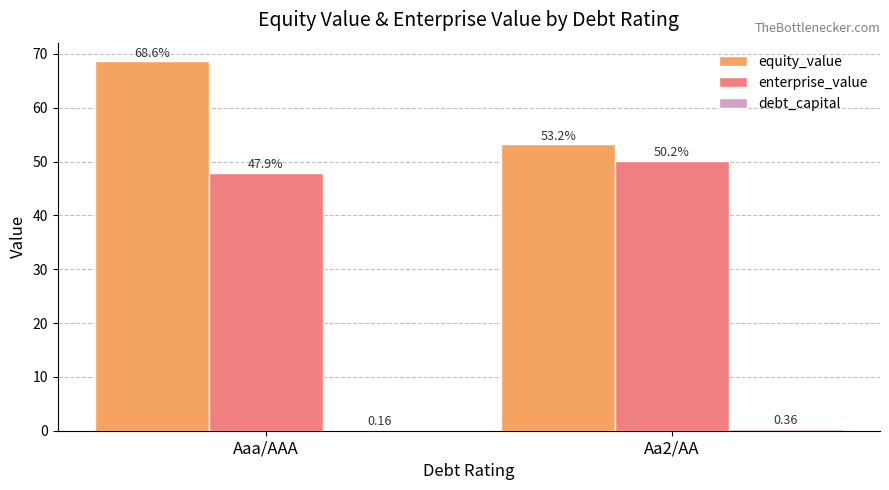

At which category does the chart reach its peak across all series?

Aaa/AAA